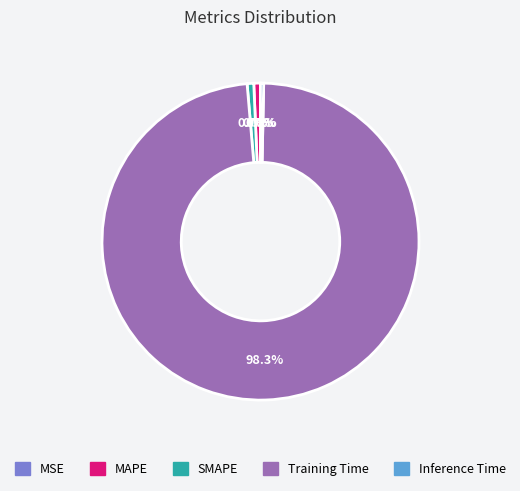

Does MAPE represent more than half of the total?

No